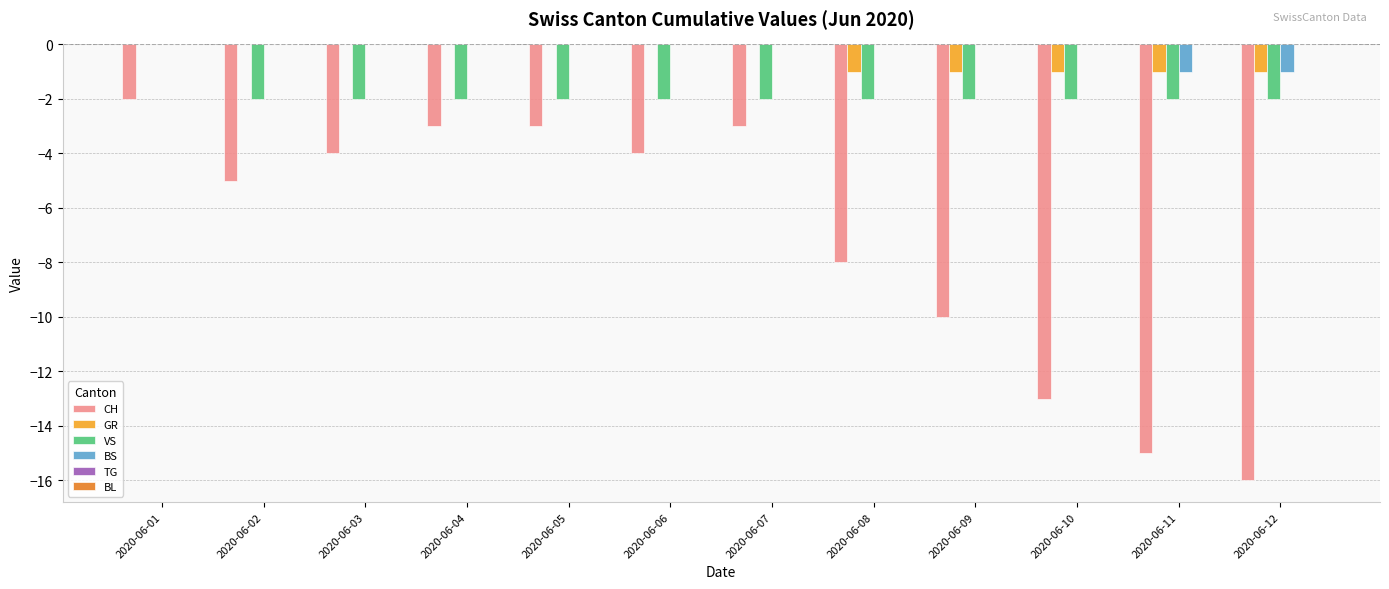

Between 2020-06-10 and 2020-06-11, which series saw the biggest shift?

CH